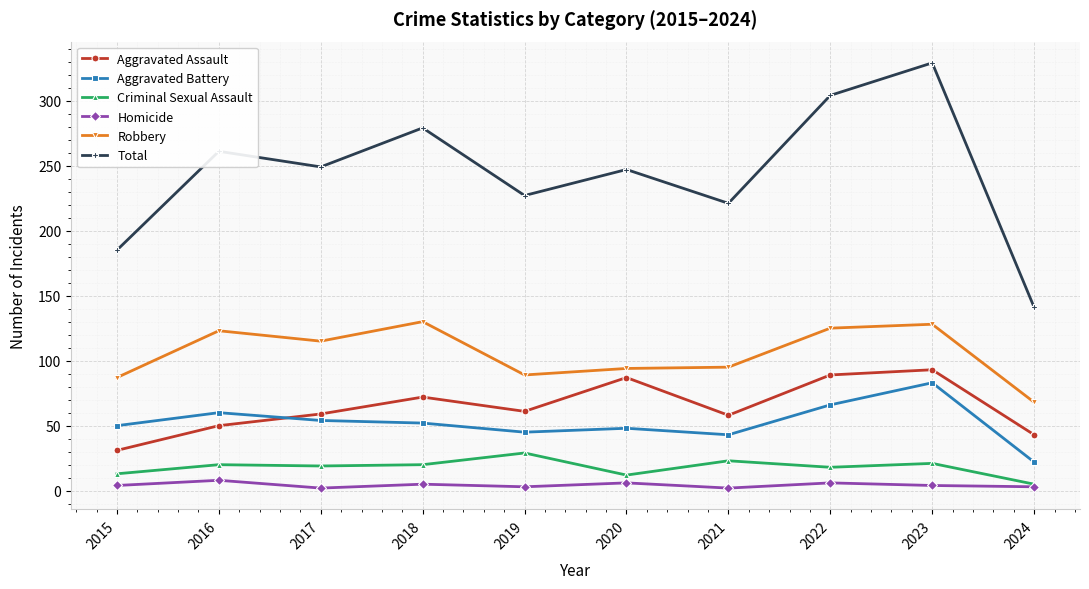

List the series in order of their peak value, highest first.

Total, Robbery, Aggravated Assault, Aggravated Battery, Criminal Sexual Assault, Homicide